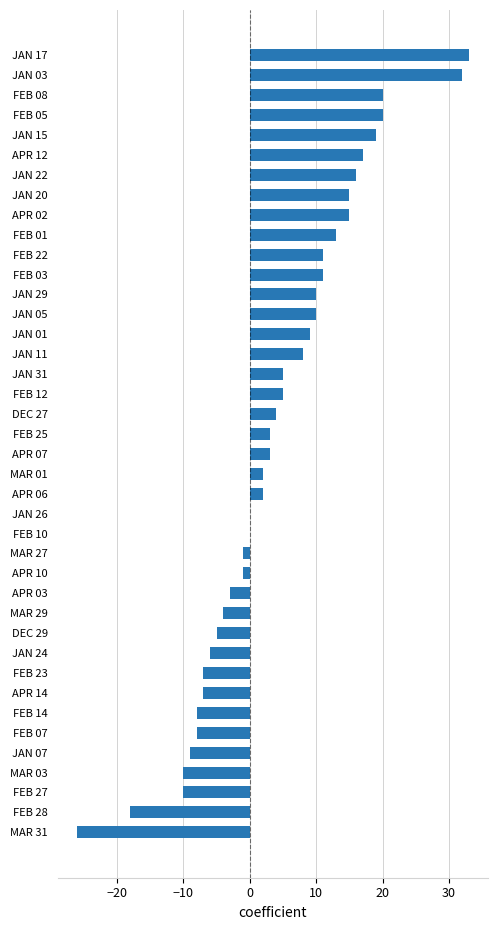

Are the bars horizontal?

Yes